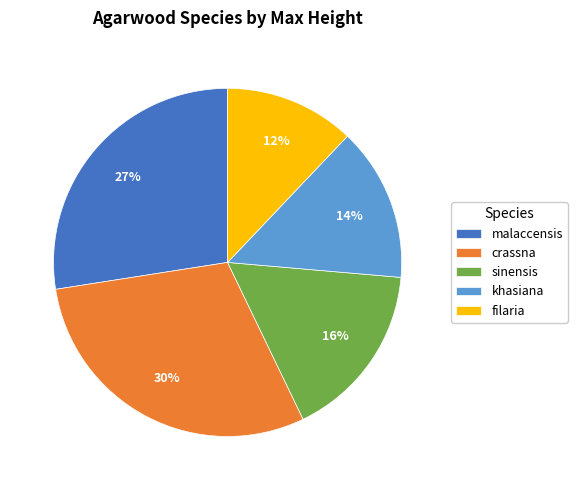

To the nearest percent, what percentage of the pie is khasiana?

14%